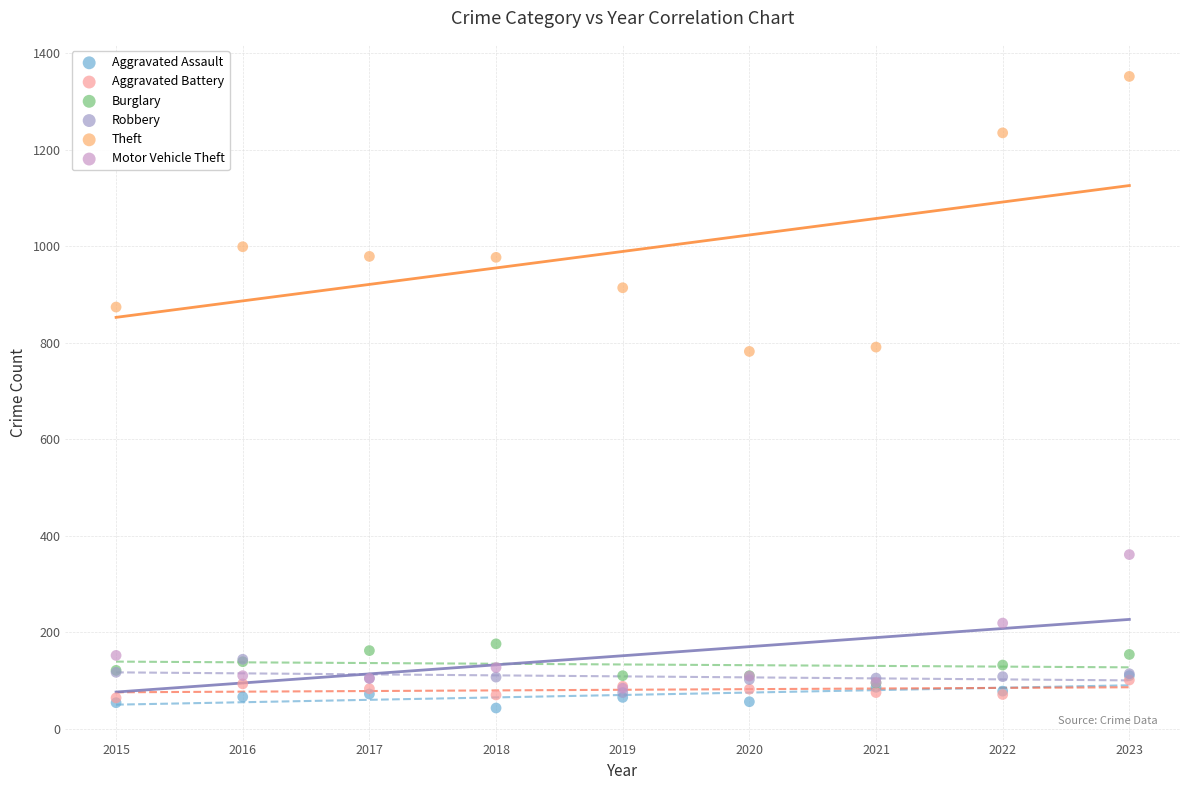

Which series reaches the minimum Y coordinate?

Aggravated Assault